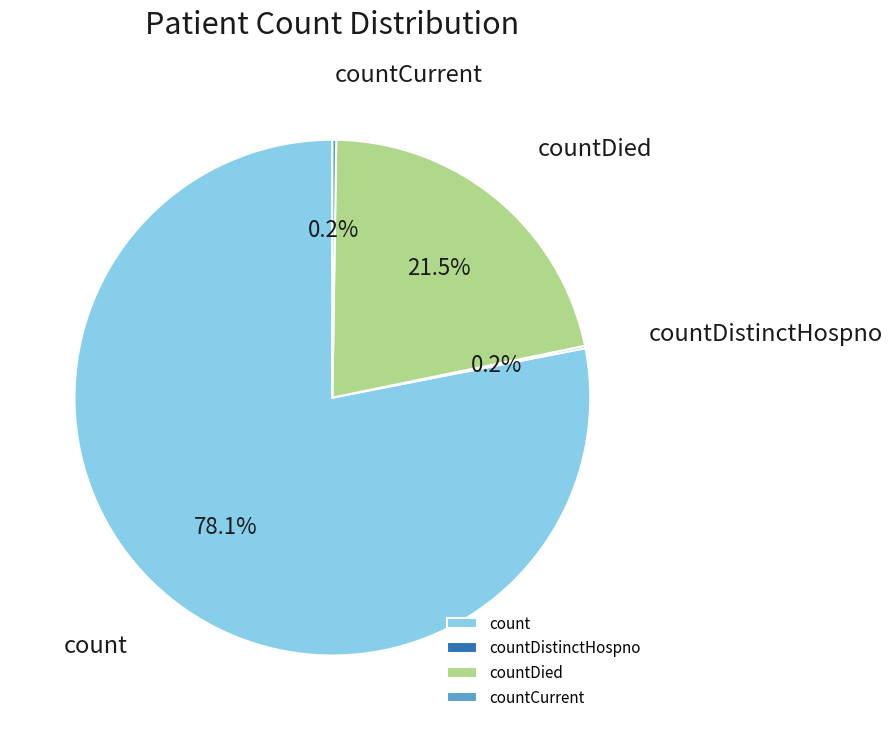

What portion of the pie excludes countDied?

78.5%